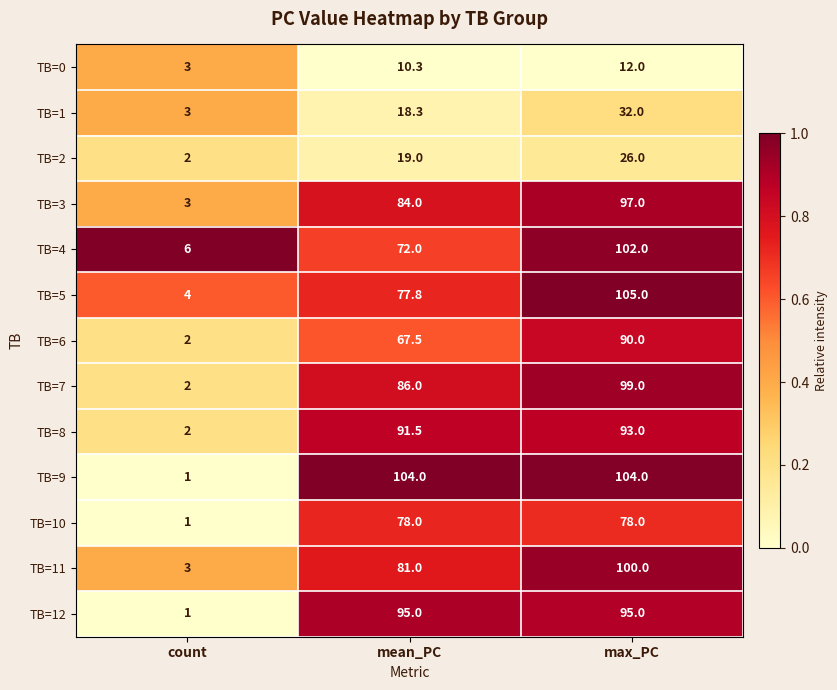

Is the value of TB=5 at count greater than the value of TB=6 at count?

Yes